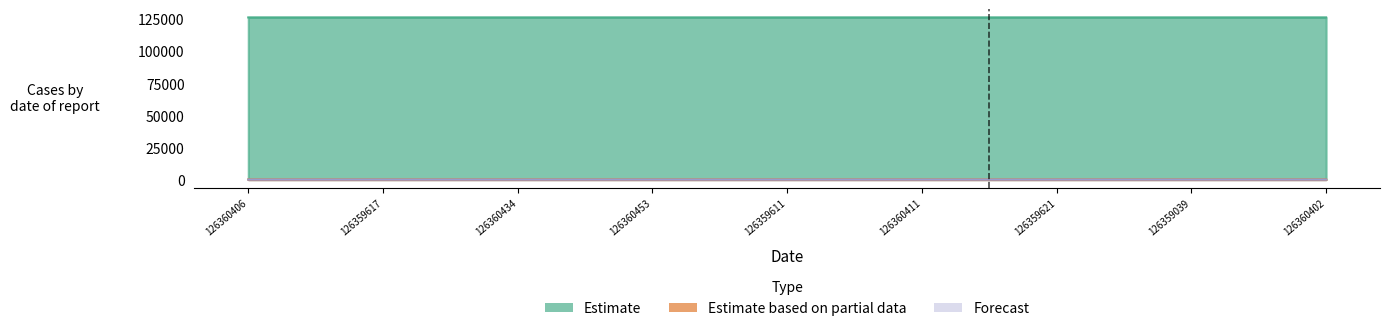

Which series has the largest range (max minus min)?

Estimate based on partial data